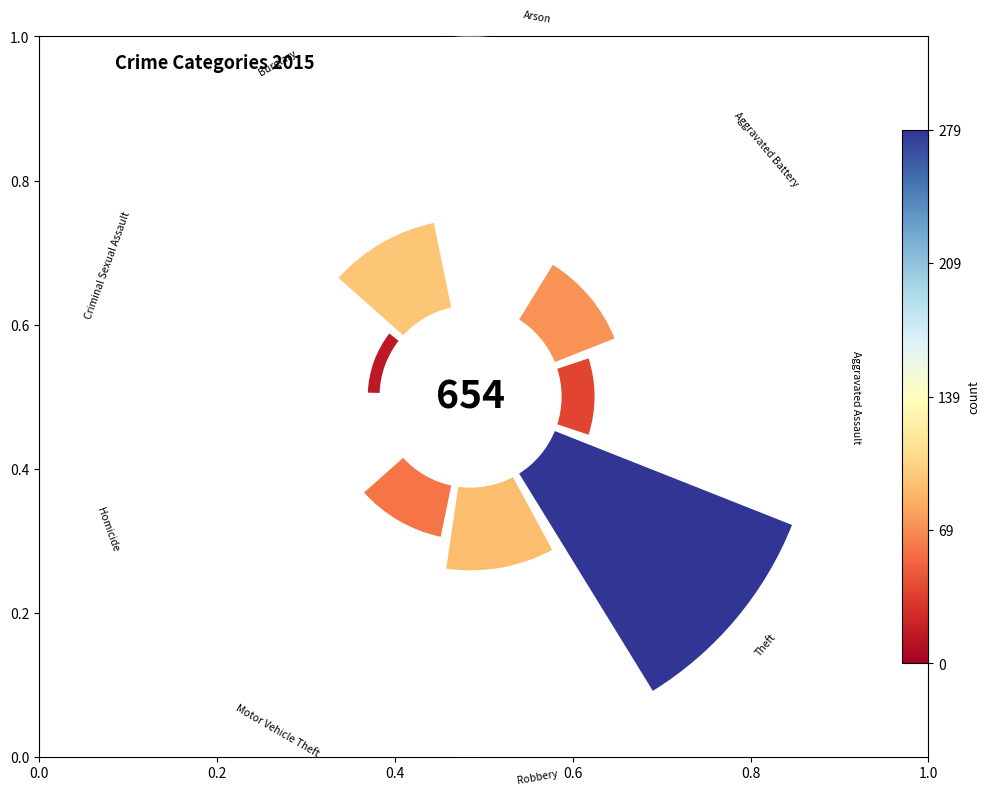

To the nearest percent, what percentage of the pie is Robbery?

14%